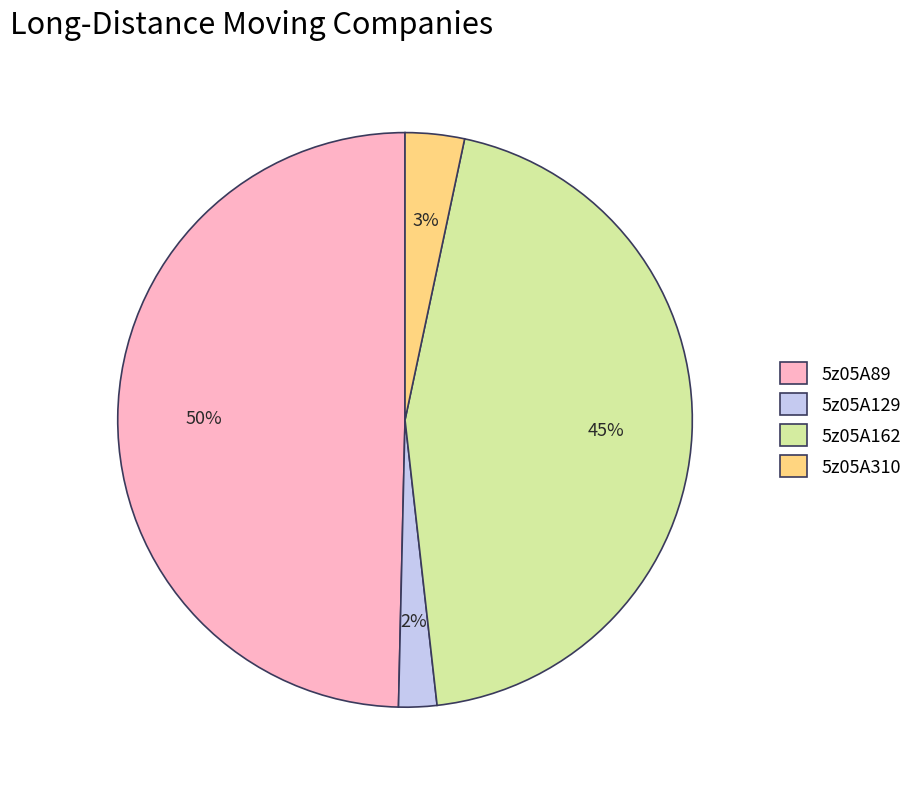

Is it true that 5z05A129 is 16% of the pie?

False